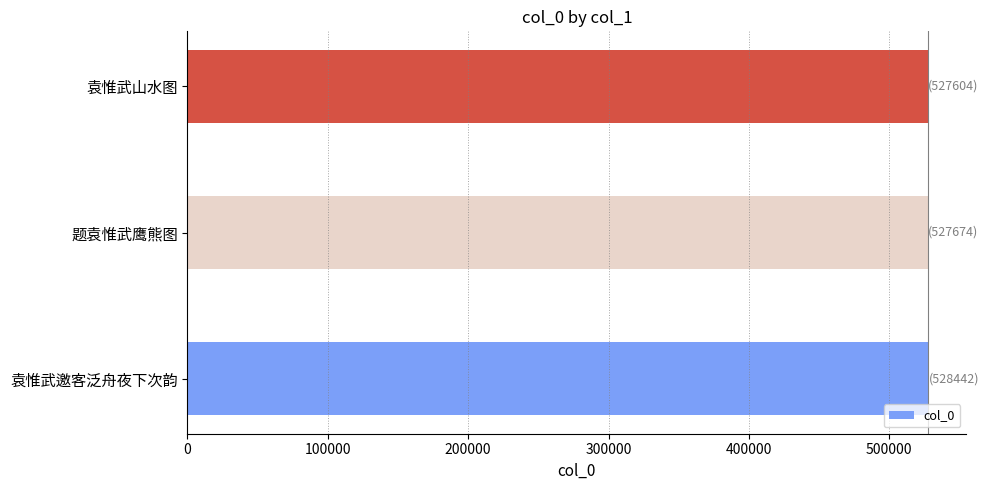

The chart shows a value of 218908 at 题袁惟武鹰熊图. True or false?

False